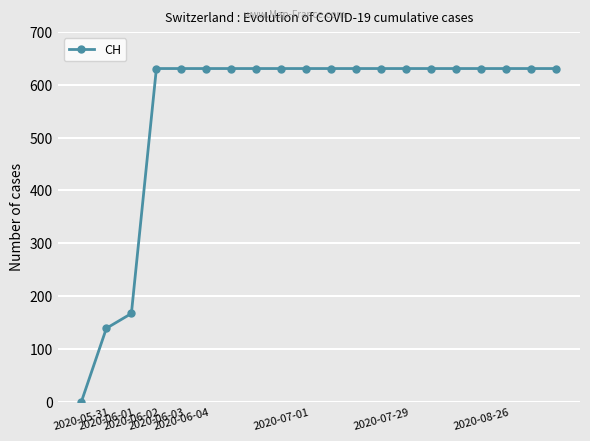

What is the value of the 6th point from the left?

631